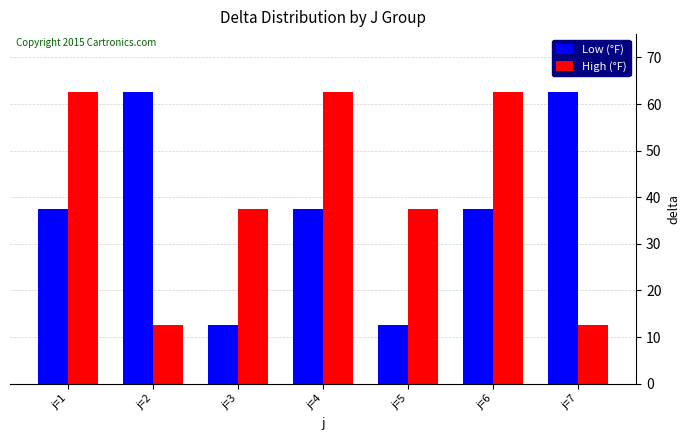

Which series has the largest total across all categories?

High (°F)